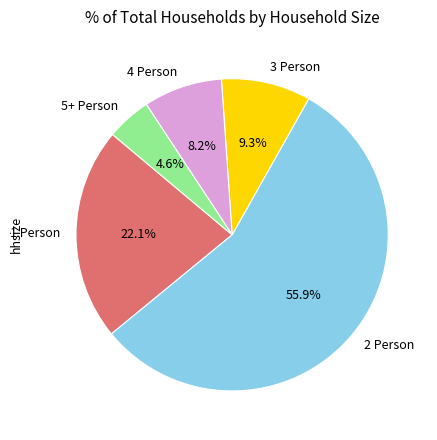

Is there any slice that represents more than half of the pie?

Yes